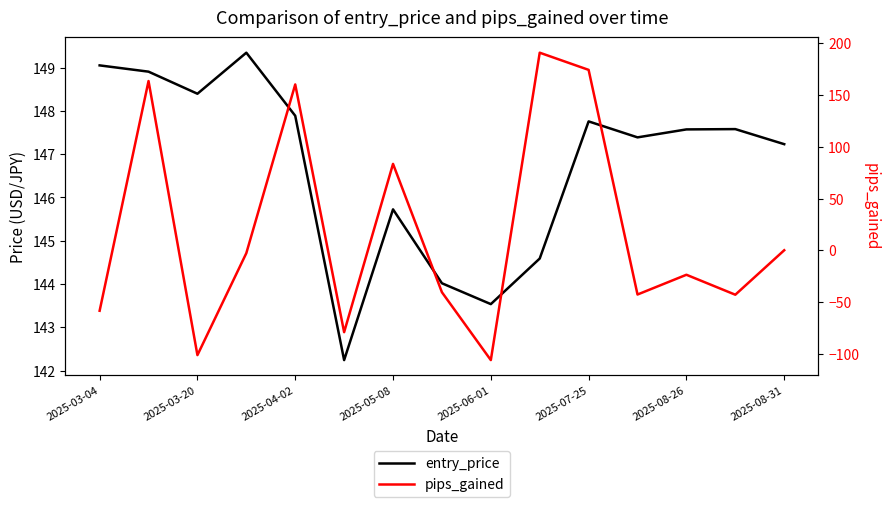

True or false: entry_price has more than 0 interior local peaks.

True